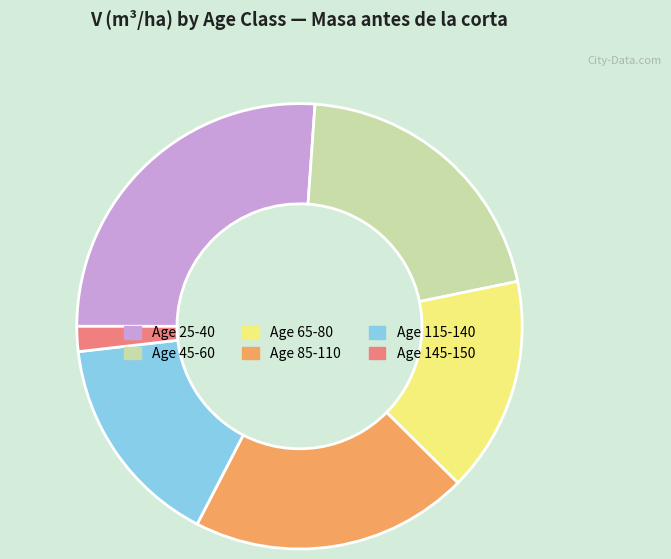

Does any single category account for the majority?

No